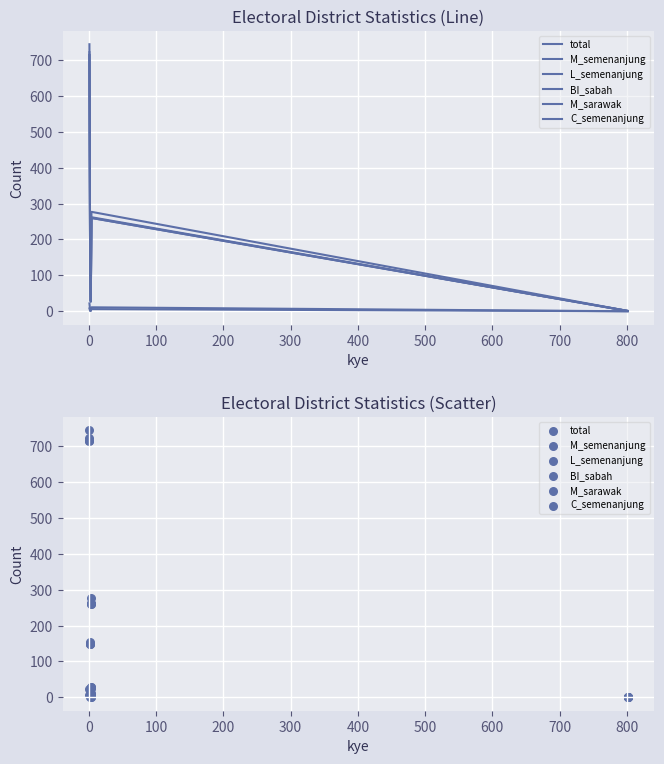

What are all the series names shown in the legend?

total, M_semenanjung, L_semenanjung, BI_sabah, M_sarawak, C_semenanjung